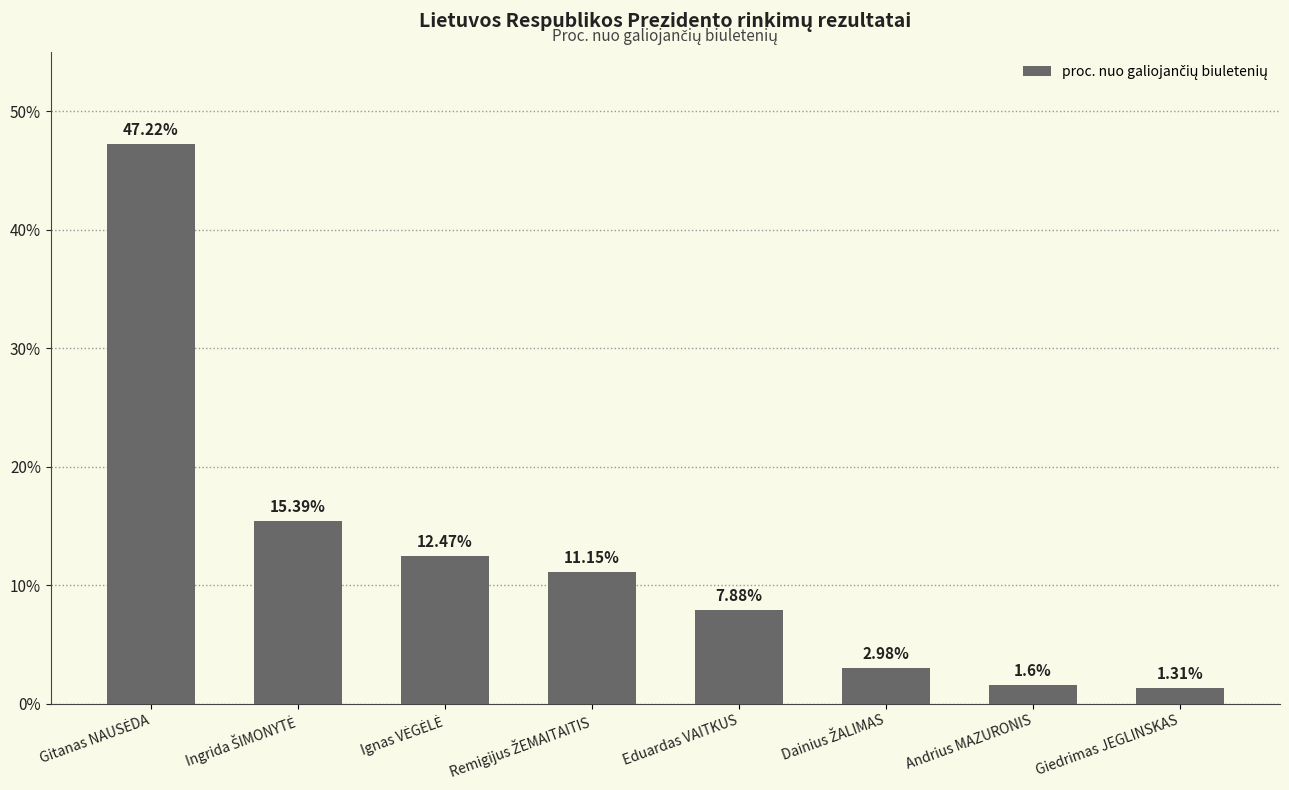

What is the label of the 2nd bar from the right?

Andrius MAZURONIS